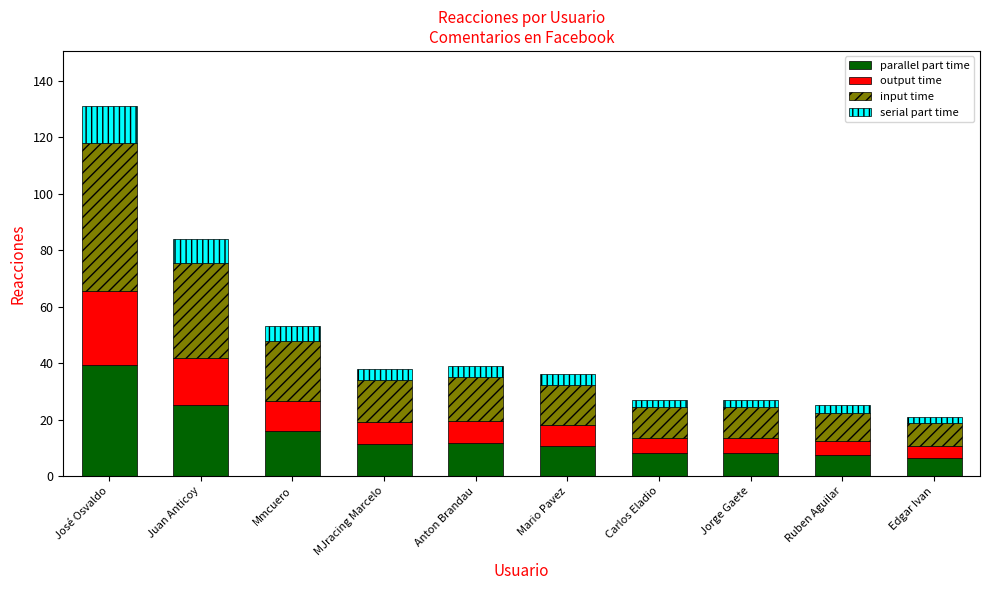

What is the difference between the maximum and minimum values in the parallel part time series?

33.0